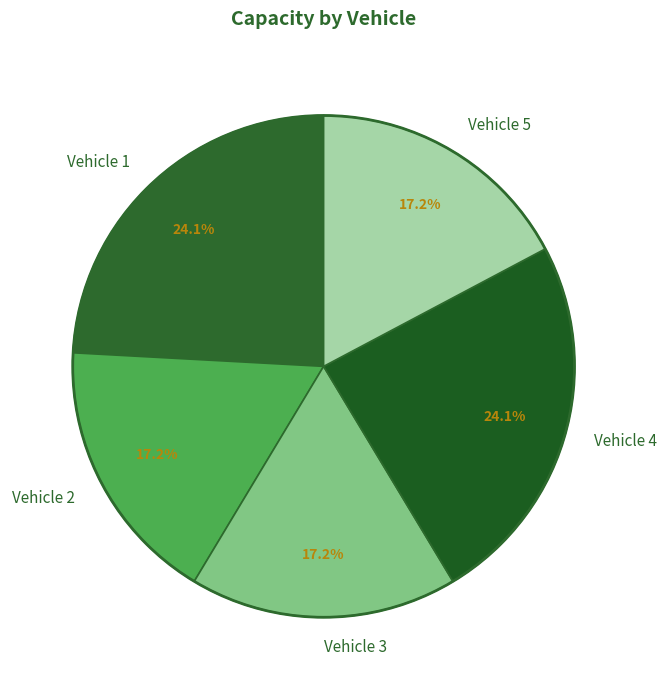

True or false: Vehicle 4 accounts for 24% of the total.

True